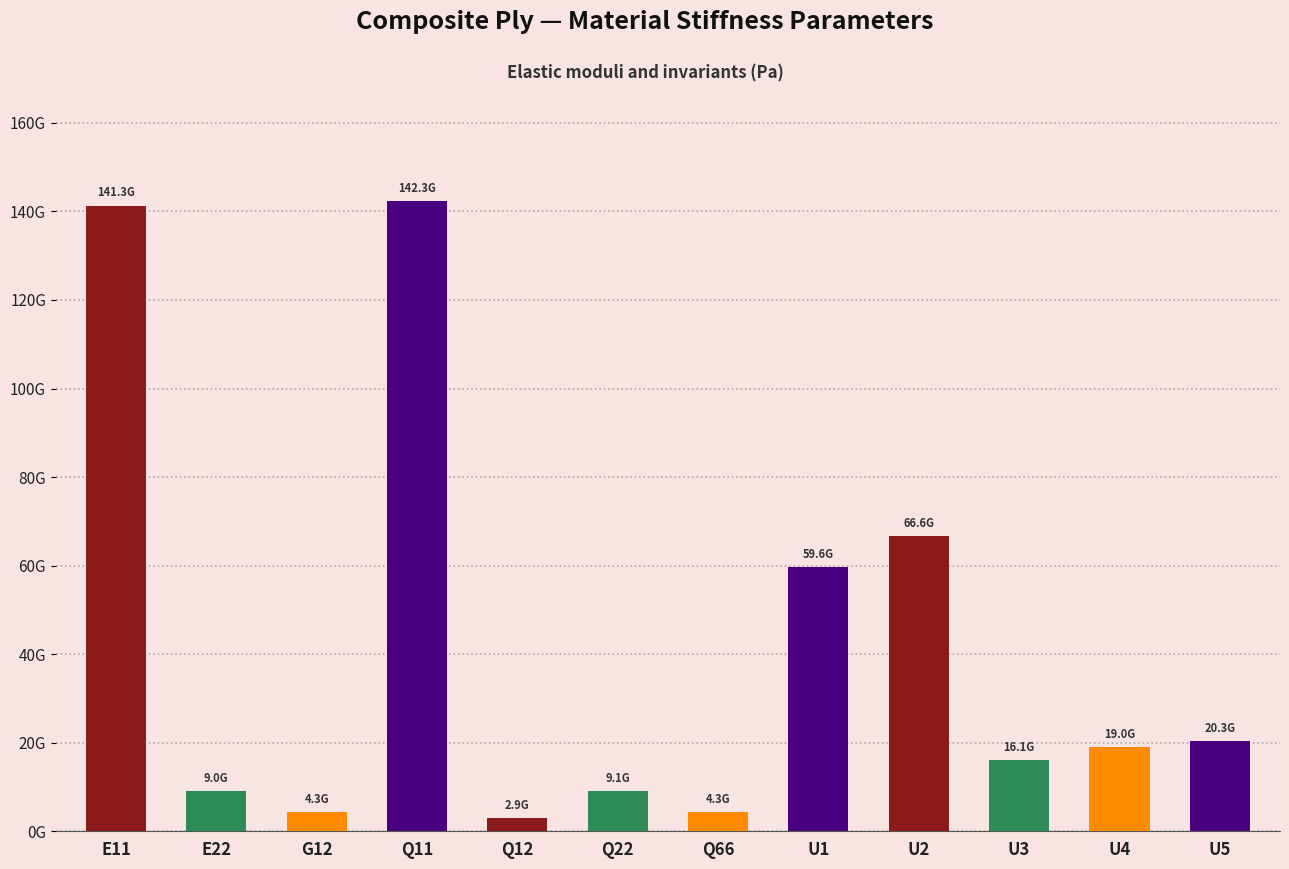

Does the chart contain any negative values?

No